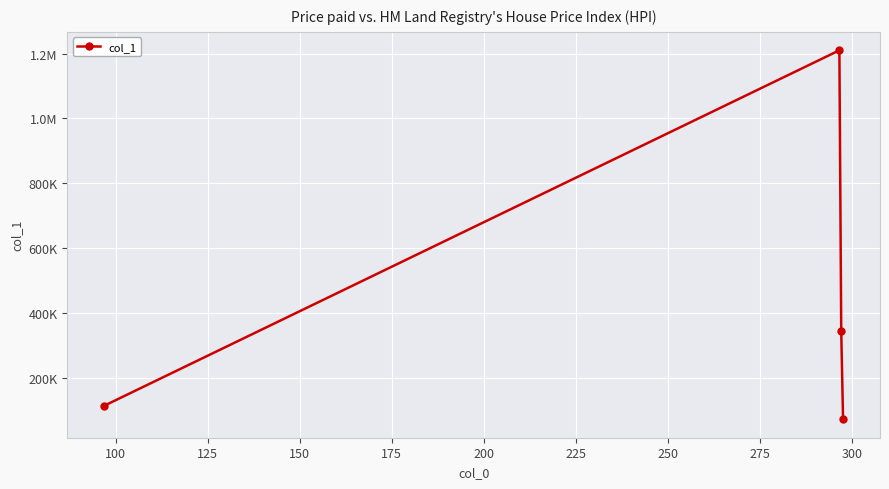

Does the chart have visible grid lines?

Yes